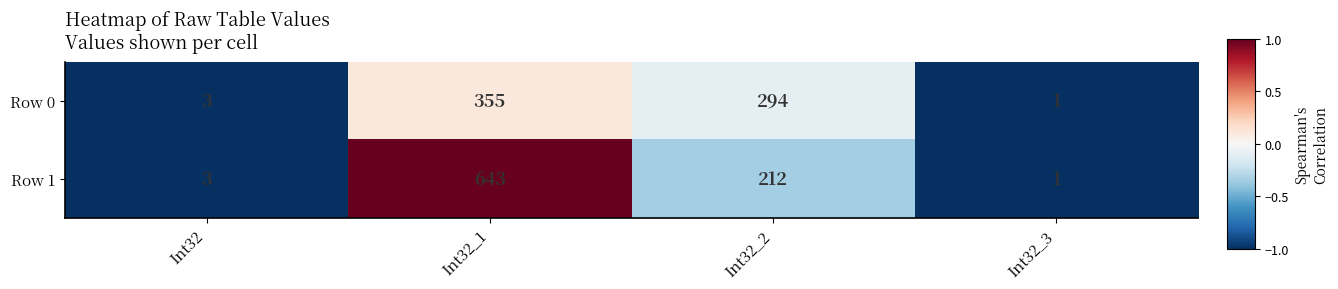

Reading right to left, what are all the values shown in this chart?

Row 0: 1	294	355	3
Row 1: 1	212	643	3